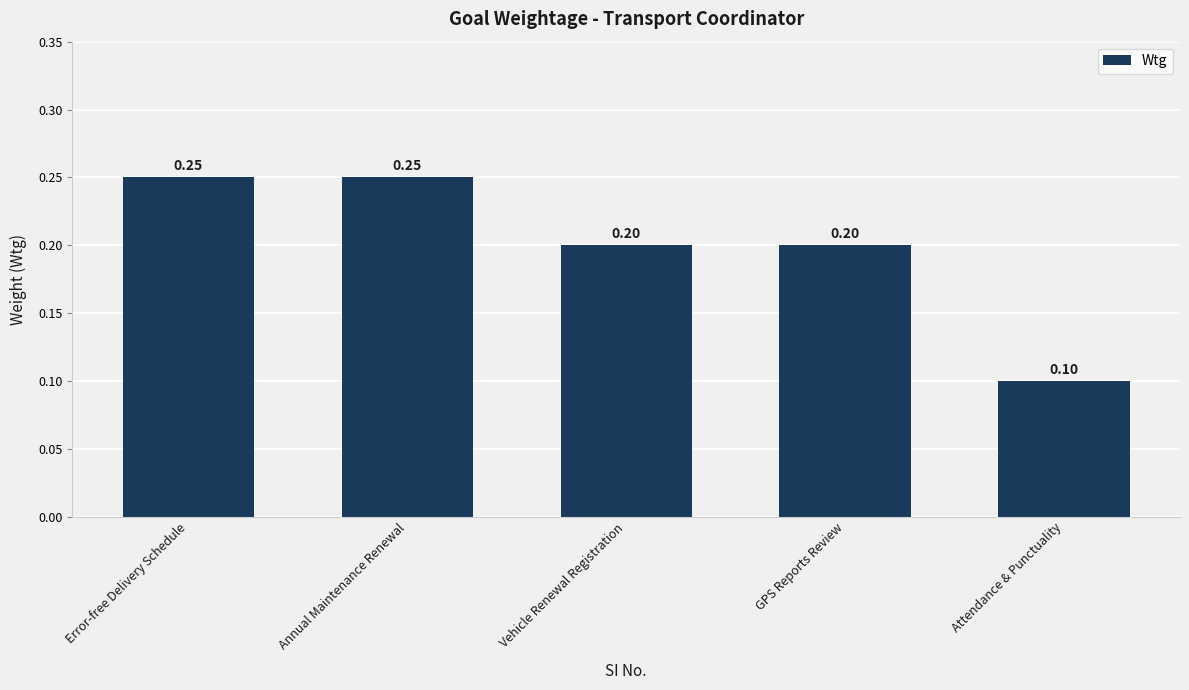

What is the sum of the values at GPS Reports Review and Attendance & Punctuality?

0.3